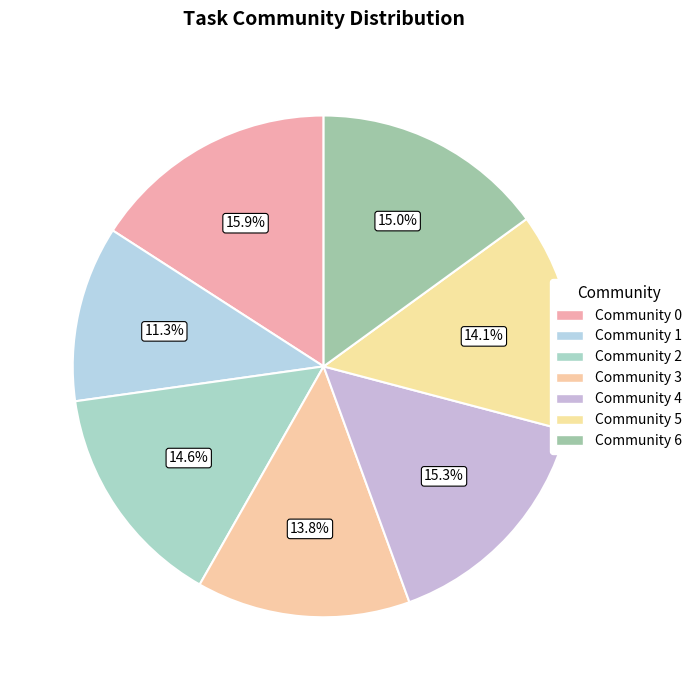

How many segments does this pie chart have?

7